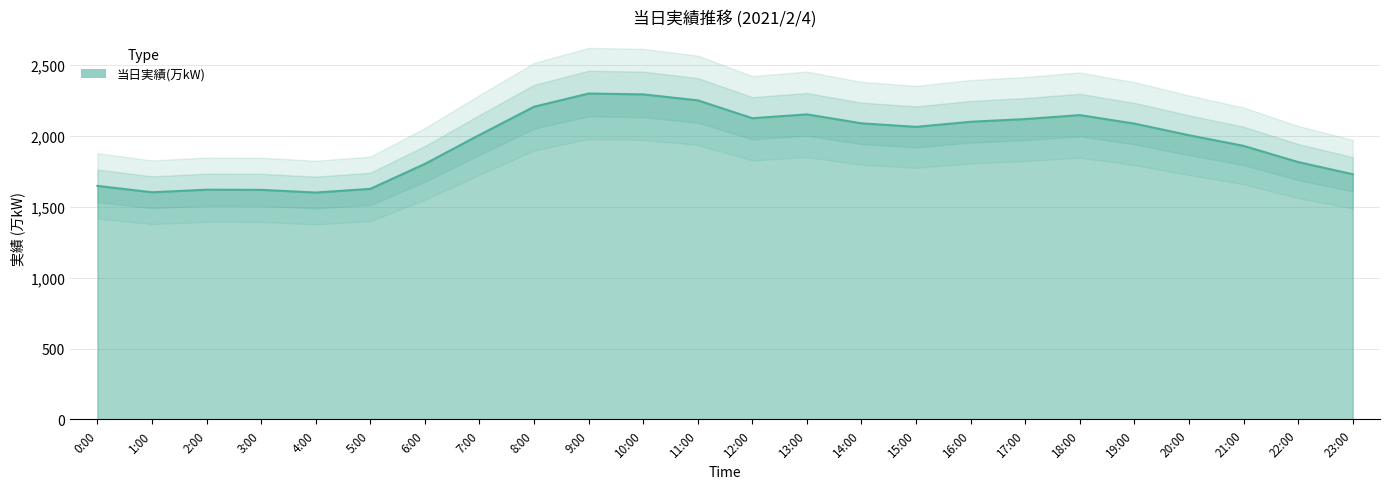

What is the ratio of the value at 18:00 to the value at 16:00?

1.0